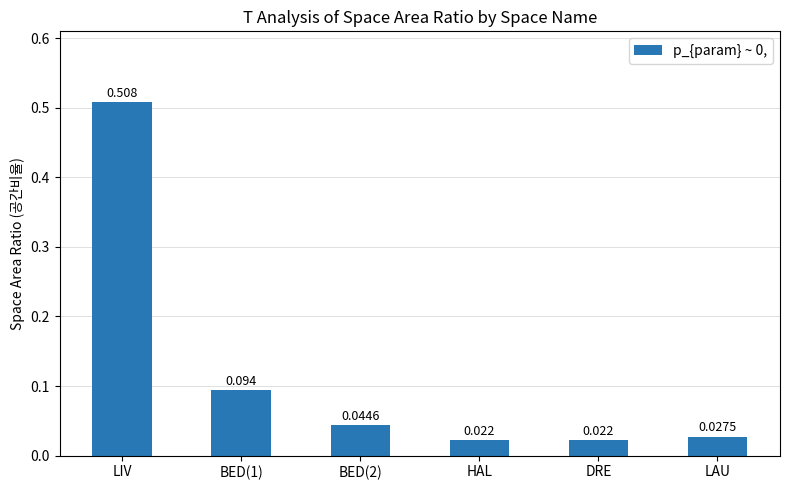

What is the label of the 4th bar from the left?

HAL